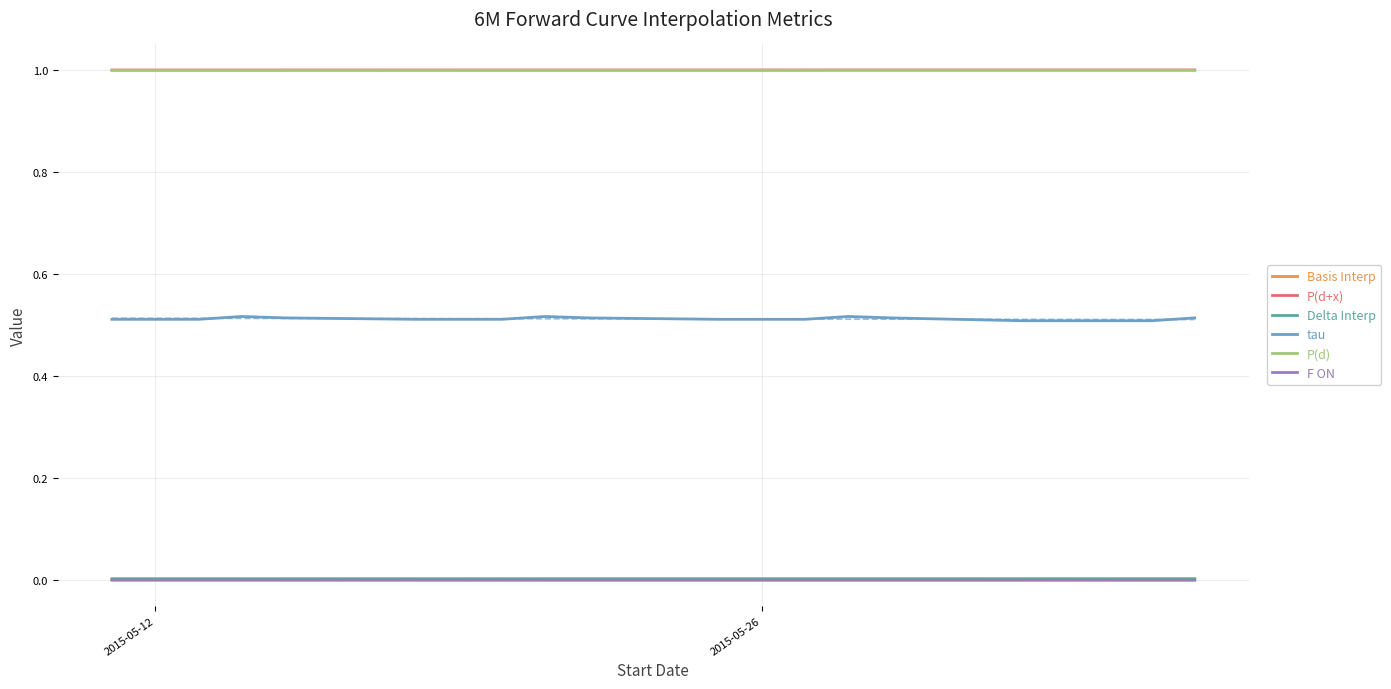

True or false: tau and Delta Interp cross at least once.

False